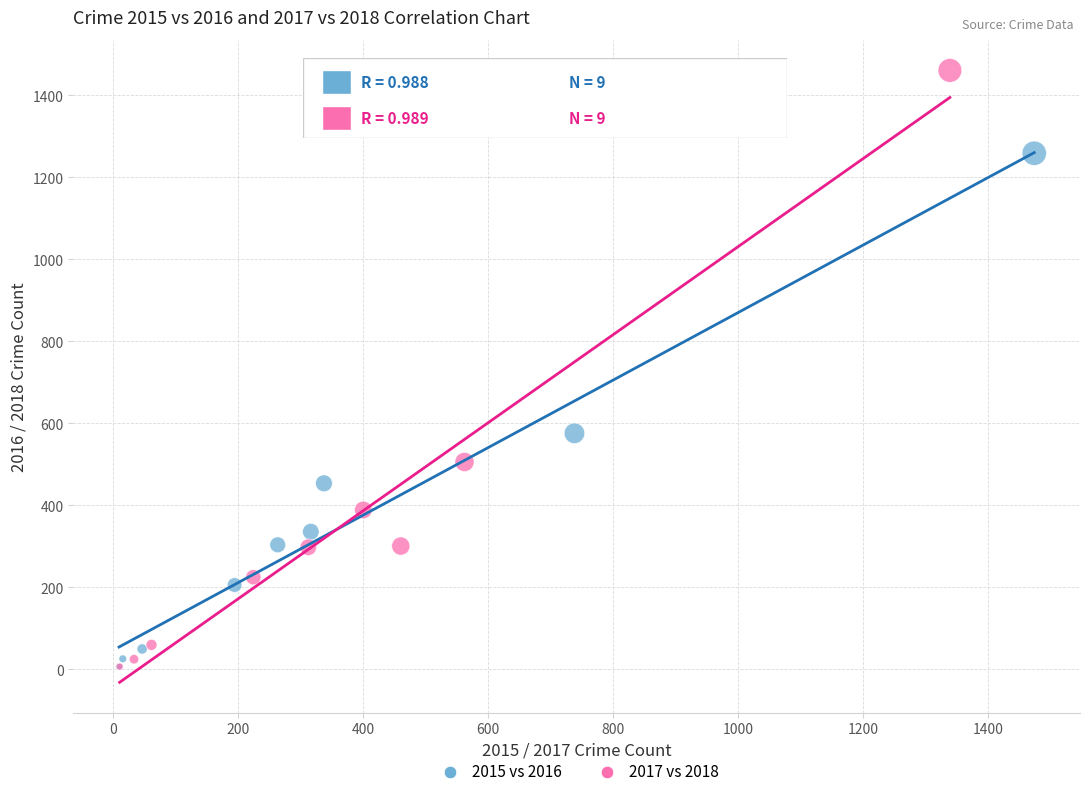

What are all the series names shown in the legend?

2015 vs 2016, 2017 vs 2018